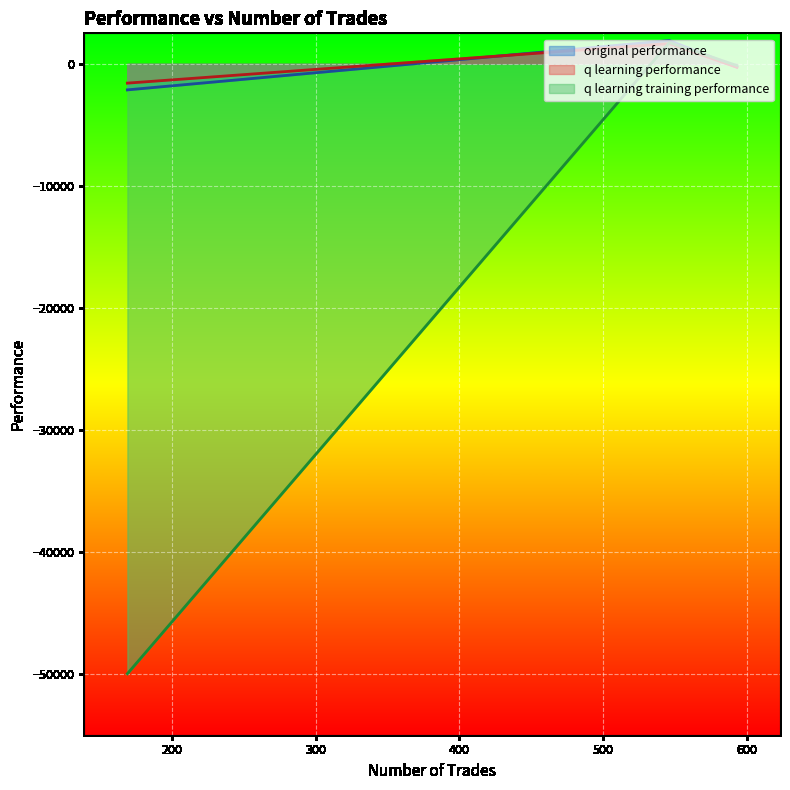

What is the greatest value displayed?

1907.8